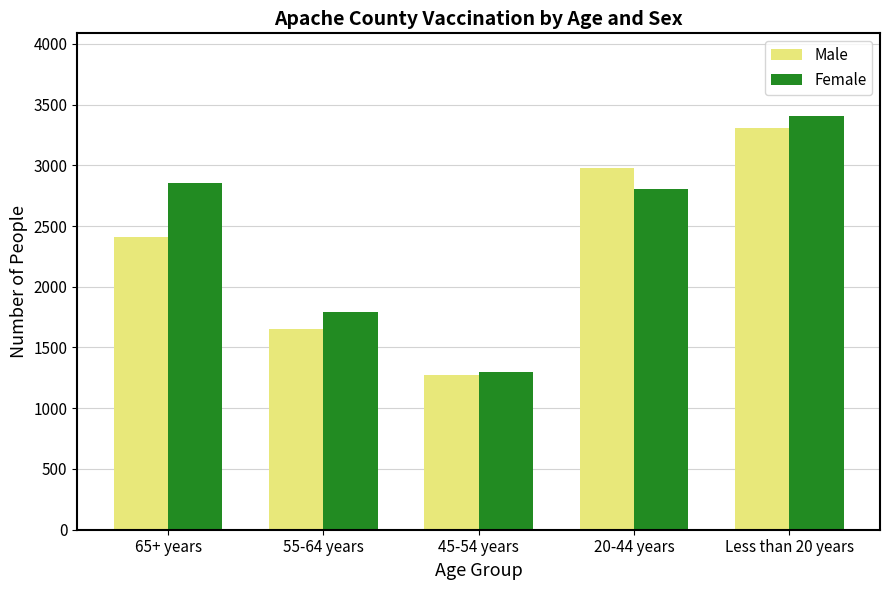

How many categories are shown in the chart?

5